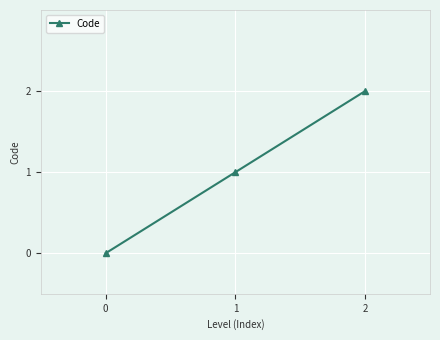

The value at 2 is 1. True or false?

False